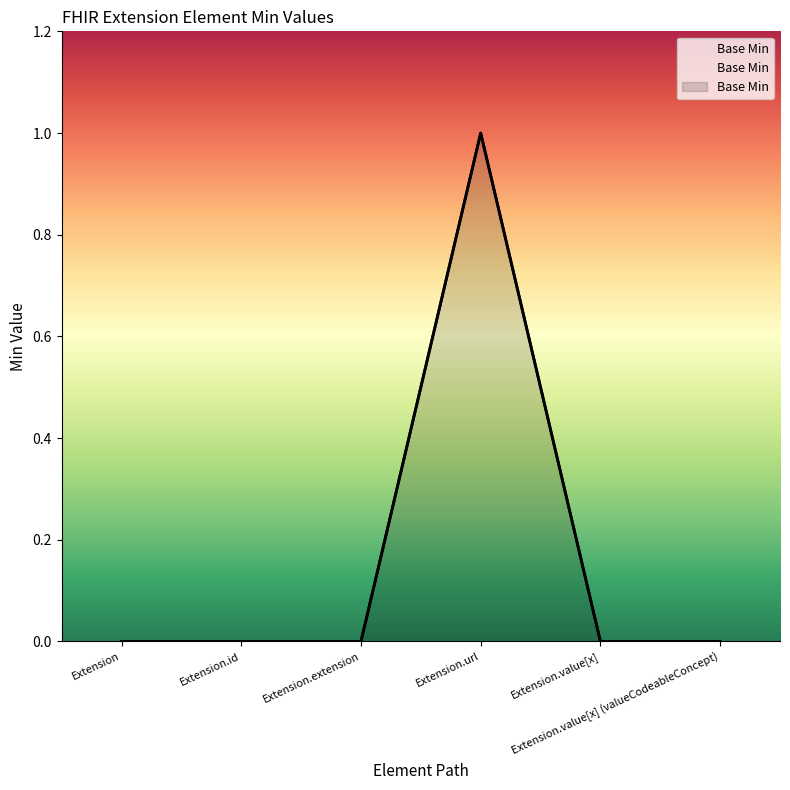

What is the label of the 6th point from the right?

Extension